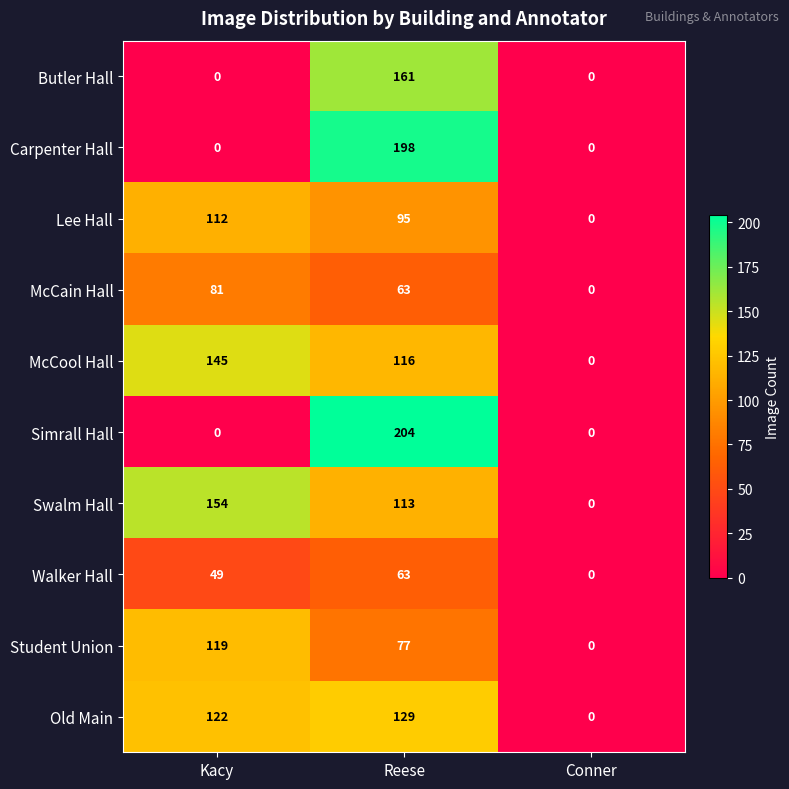

Which series has the largest total across all categories?

Swalm Hall